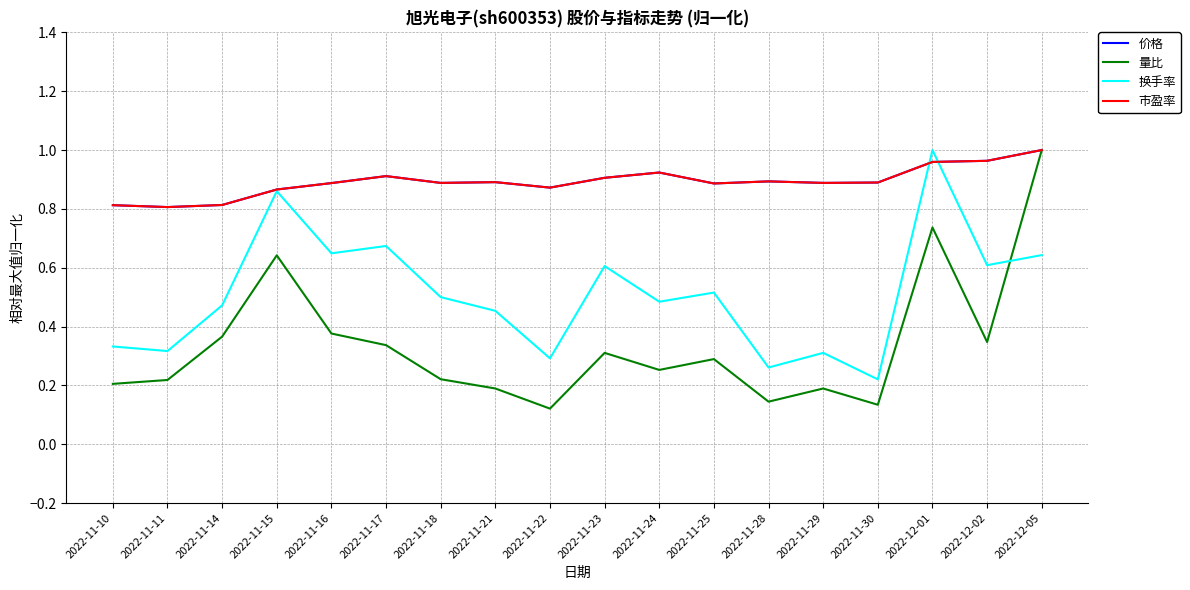

At which label does 量比 reach its minimum?

2022-11-22